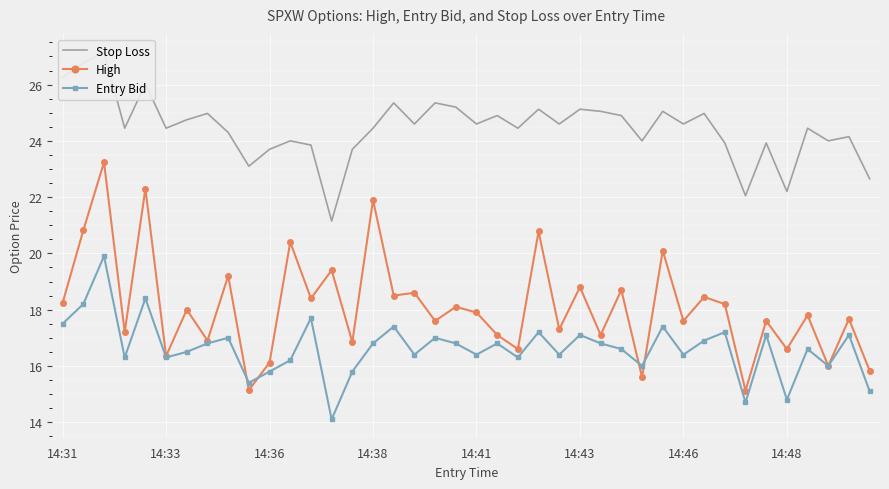

True or false: Entry Bid has more than 1 interior local peaks.

True